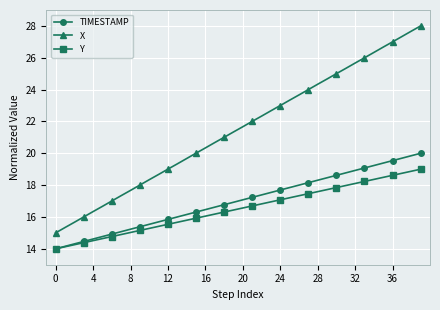

What is the minimum value for X?

15.0